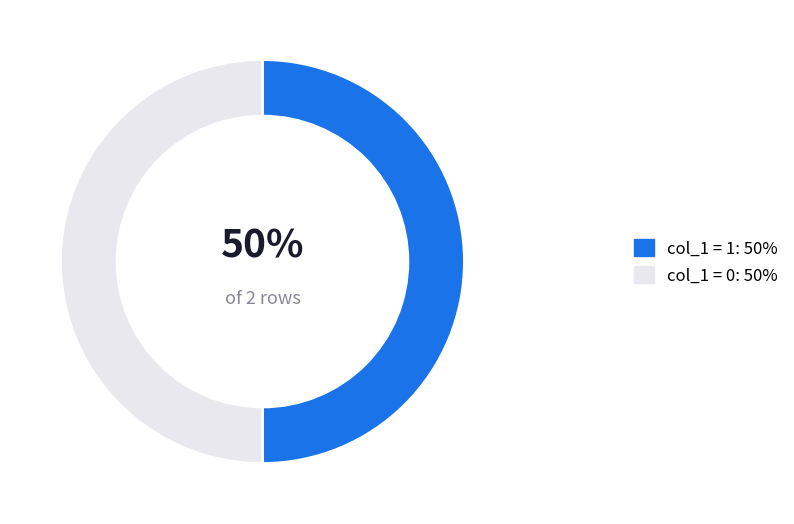

To the nearest percent, what is the average slice percentage?

50%